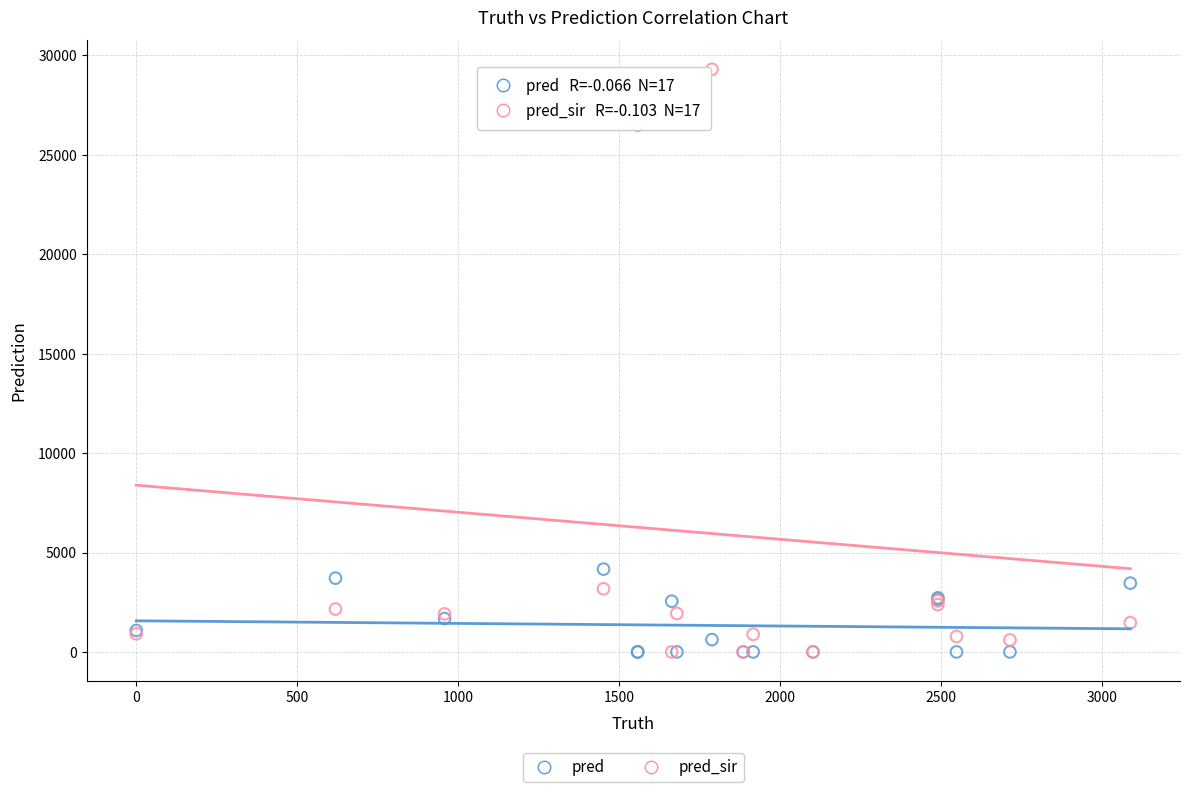

What are all the series names shown in the legend?

pred, pred_sir